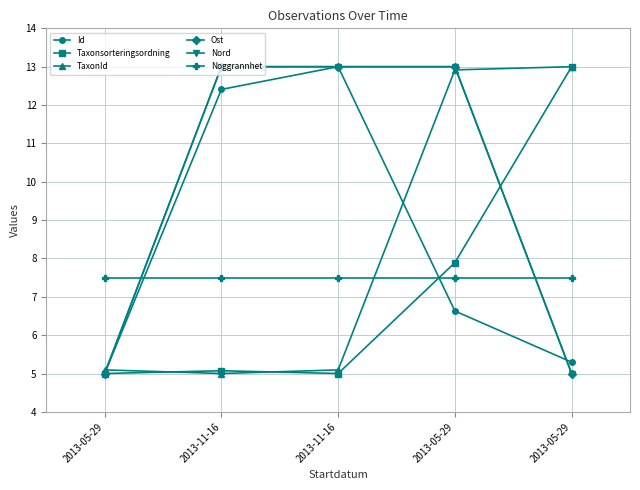

What is the value of the Noggrannhet point at the 3rd from the left?

7.5